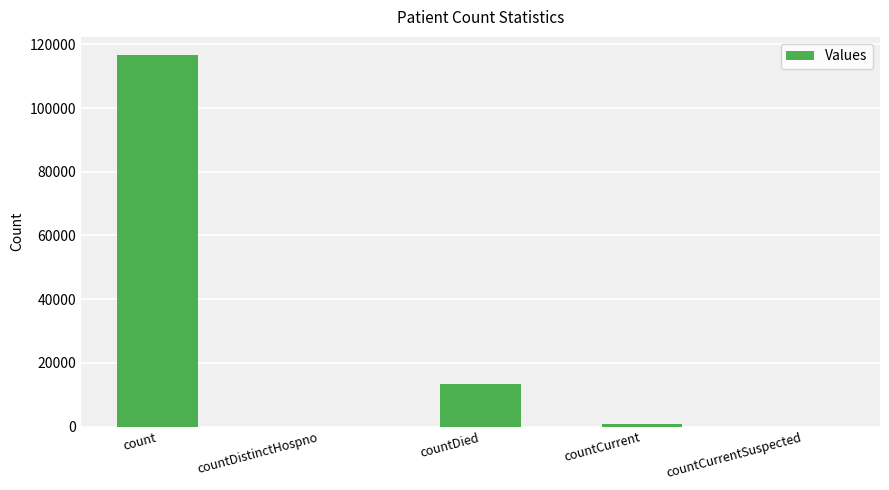

Where does the data first go above 801?

count